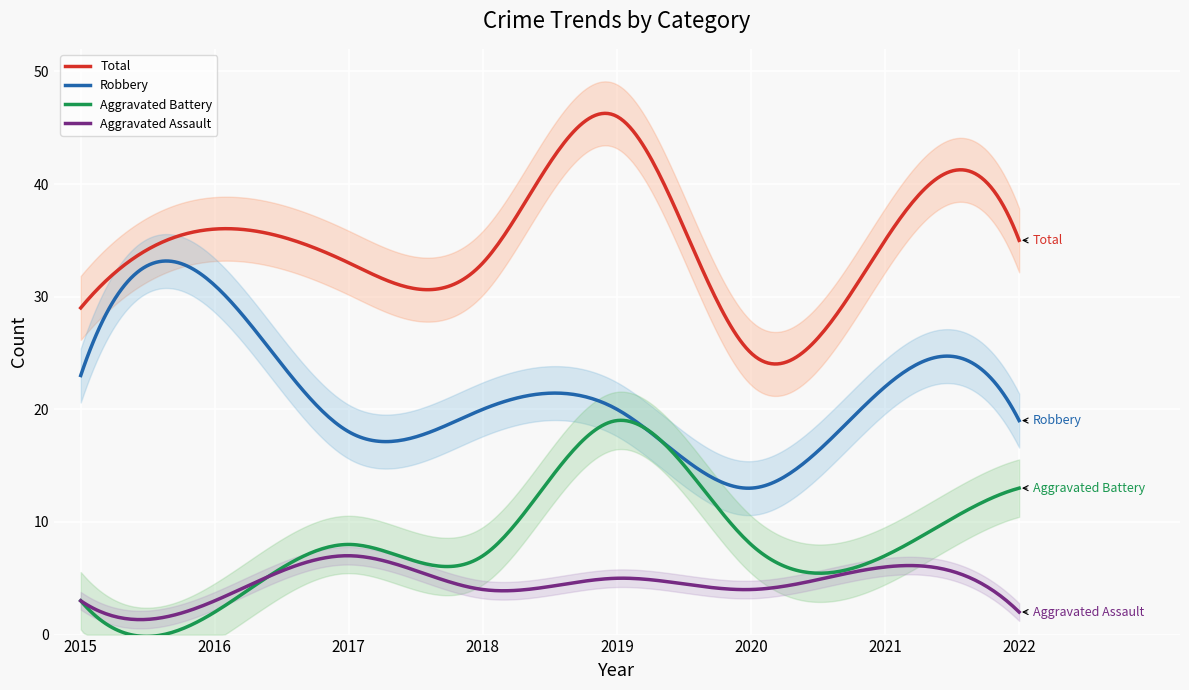

Rank the series at 2016 from highest to lowest value.

Total, Robbery, Aggravated Assault, Aggravated Battery